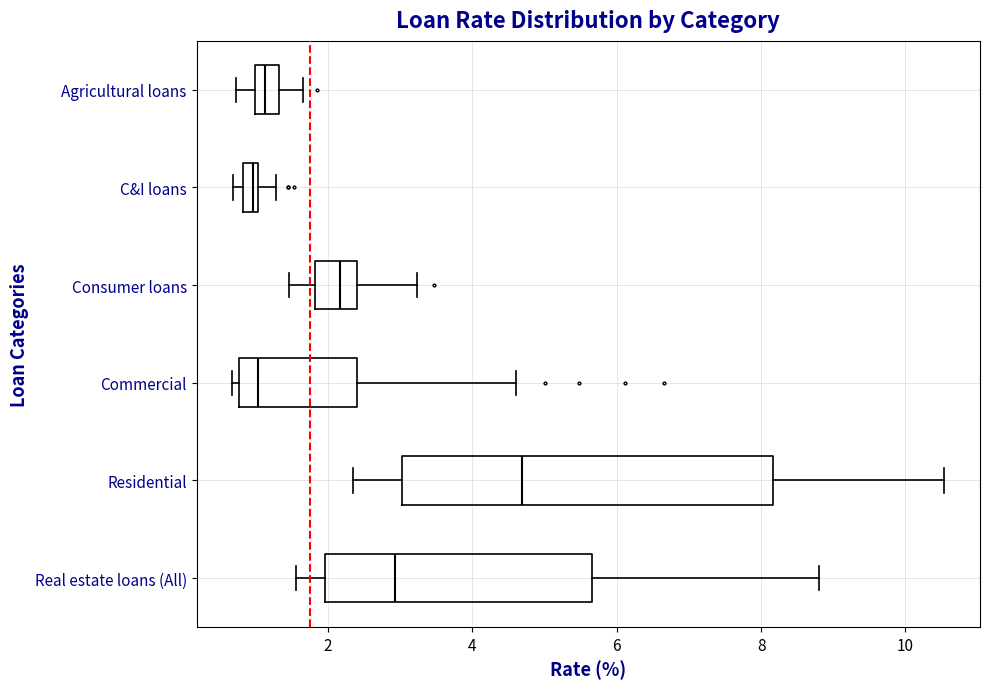

Which box is the widest, from its left edge to its right edge?

Residential